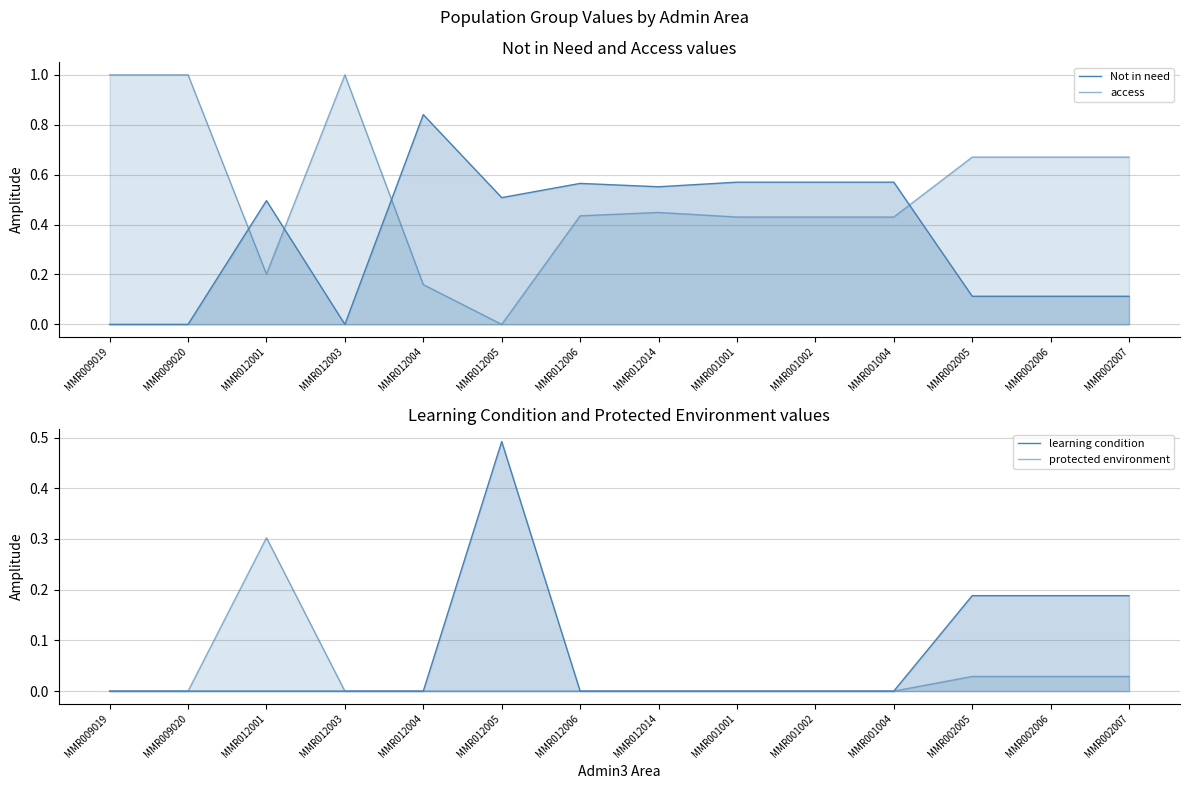

How many Not in need values are between 0 and 1?

14